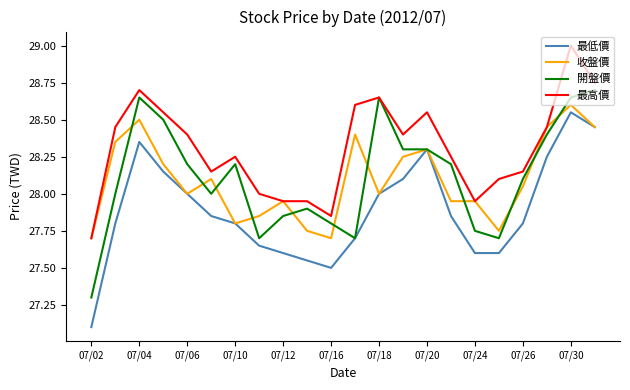

What is the lowest value of the 開盤價 series?

27.3